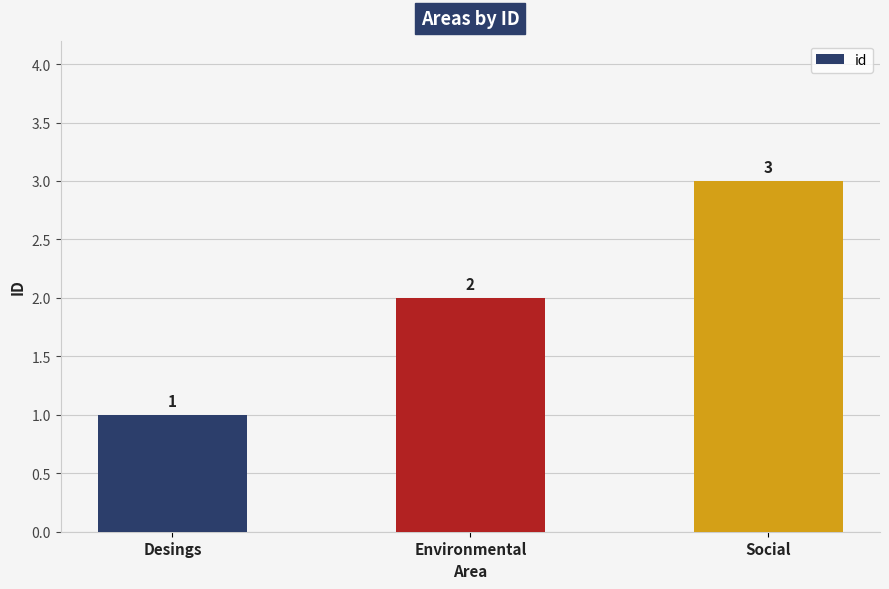

Between Social and Desings, which is larger?

Social